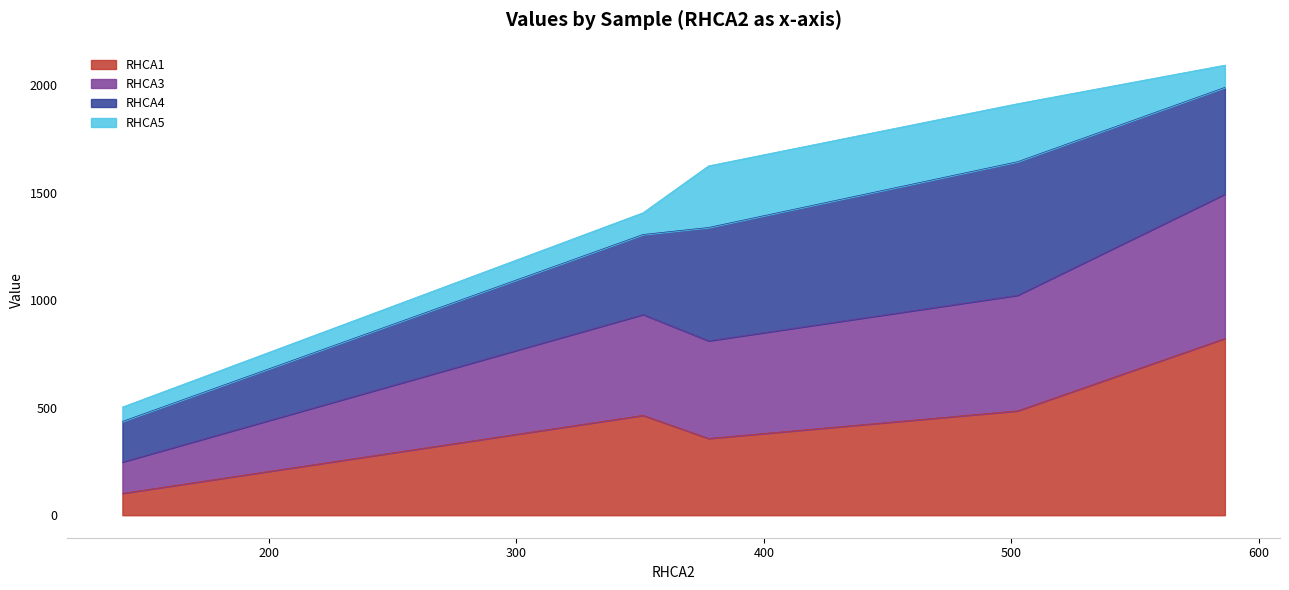

Does the chart have visible grid lines?

No